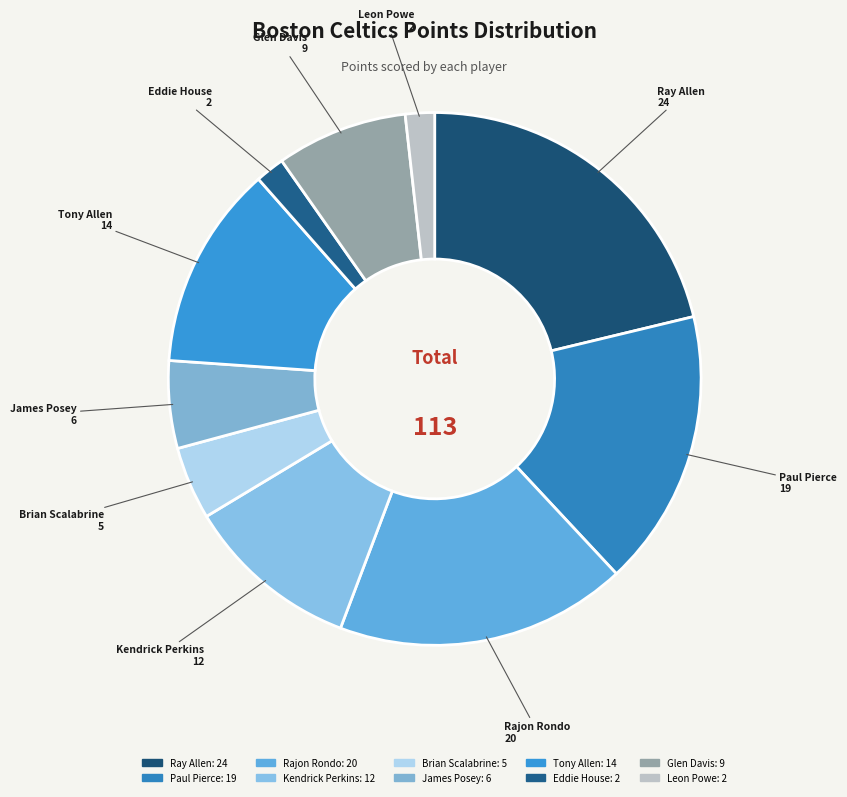

Which category has the biggest portion of the pie?

Ray Allen